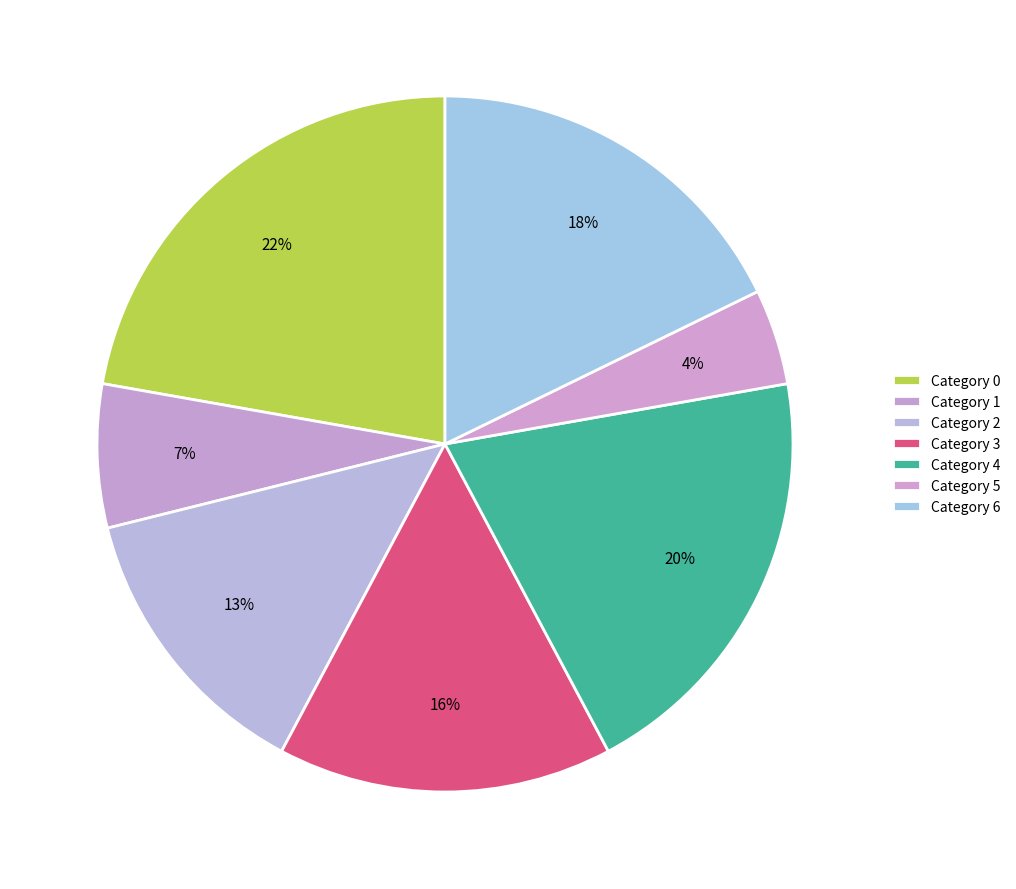

How many slices are in this pie chart?

7